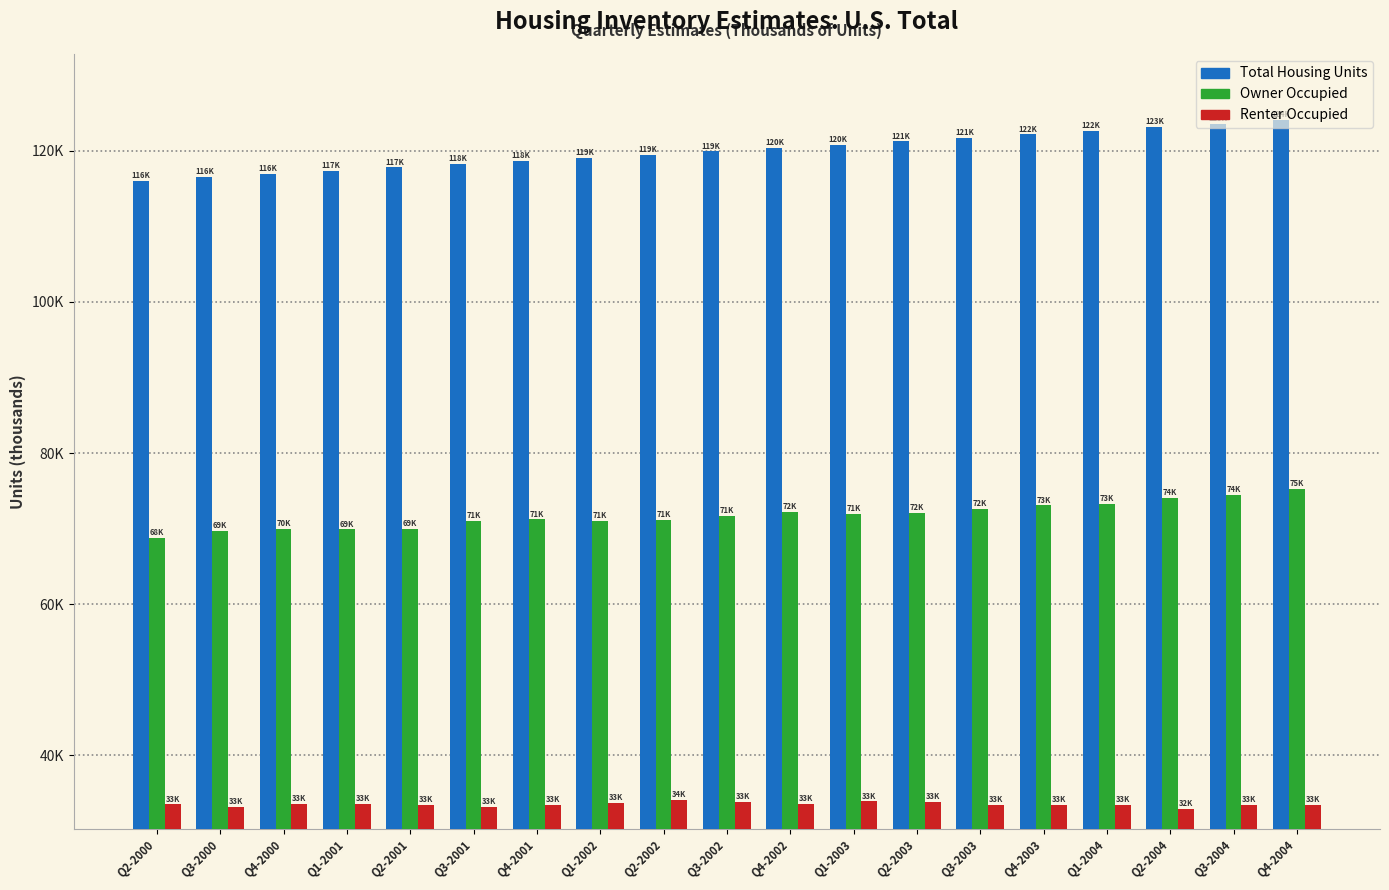

The value of Total Housing Units at Q1-2004 is 122632. True or false?

True